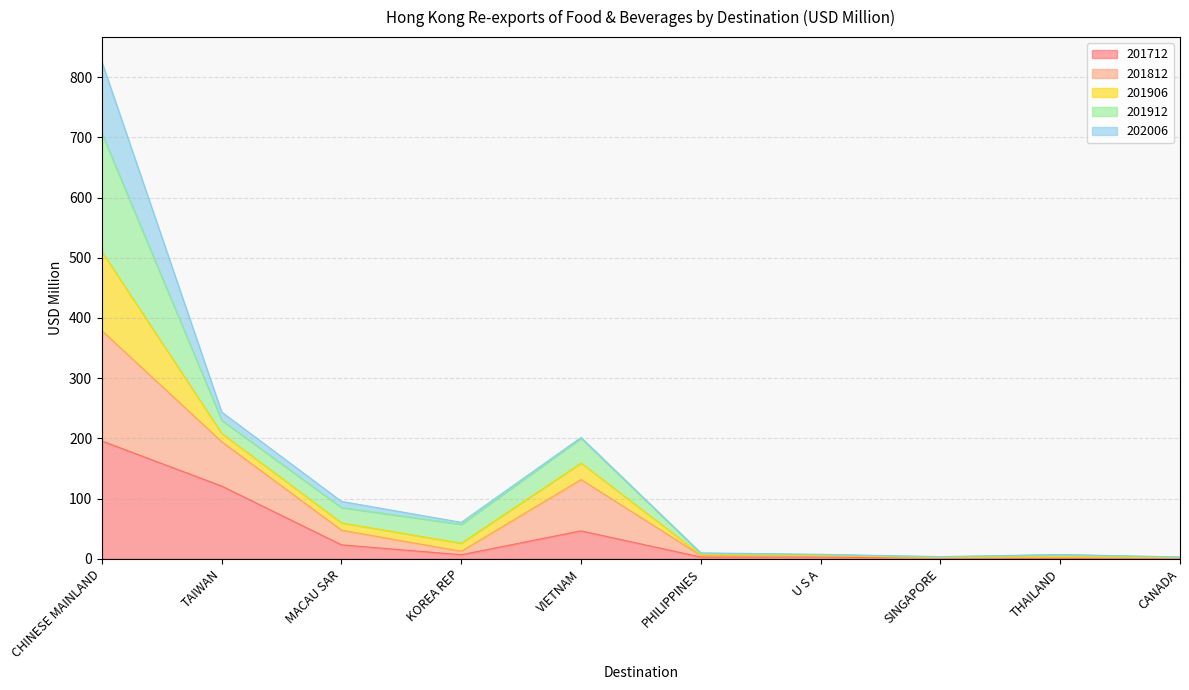

At which category is the sum across all series the highest?

CHINESE MAINLAND